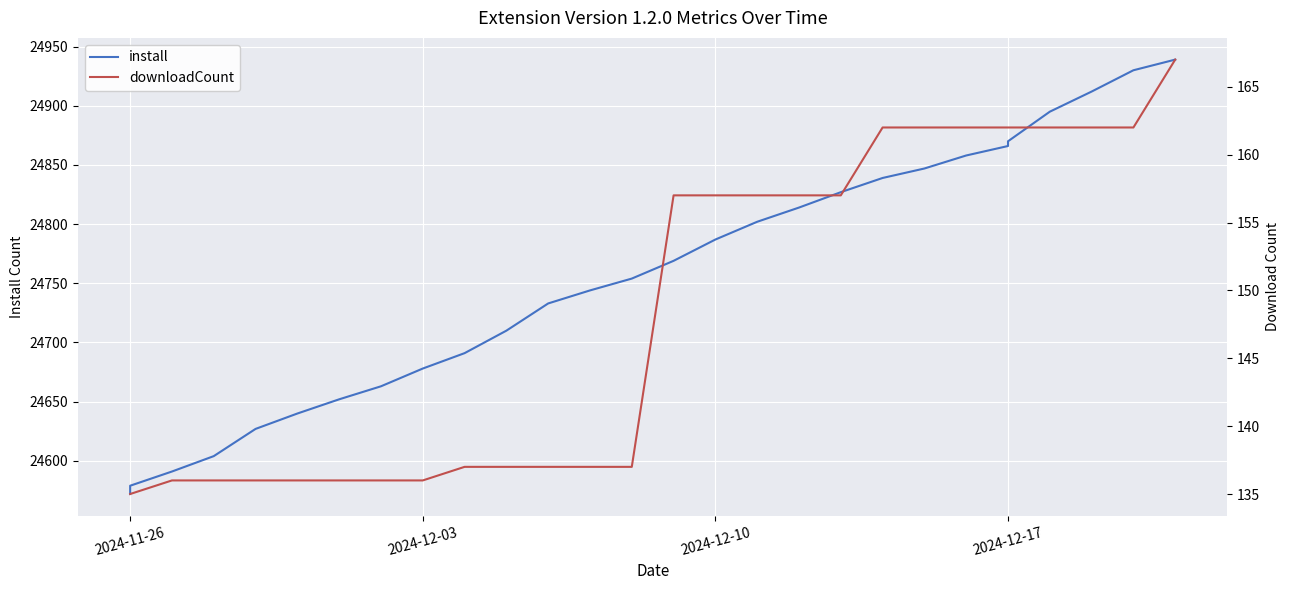

Which series has the widest spread of values?

install